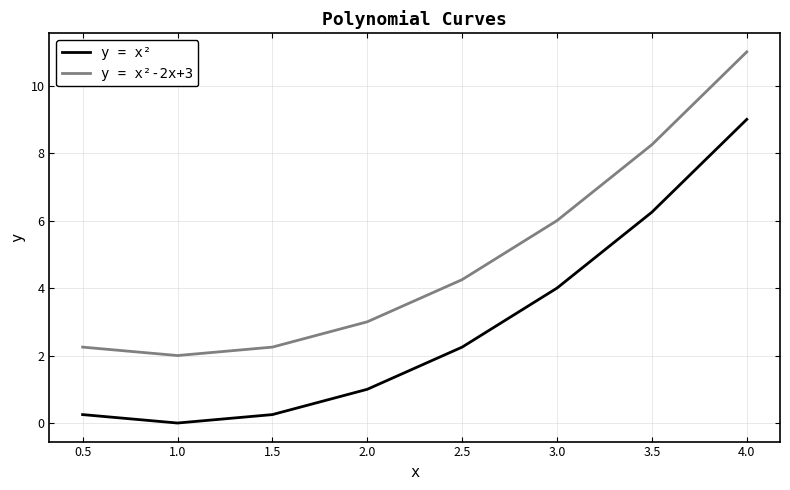

How many values in y = x² are above zero?

7